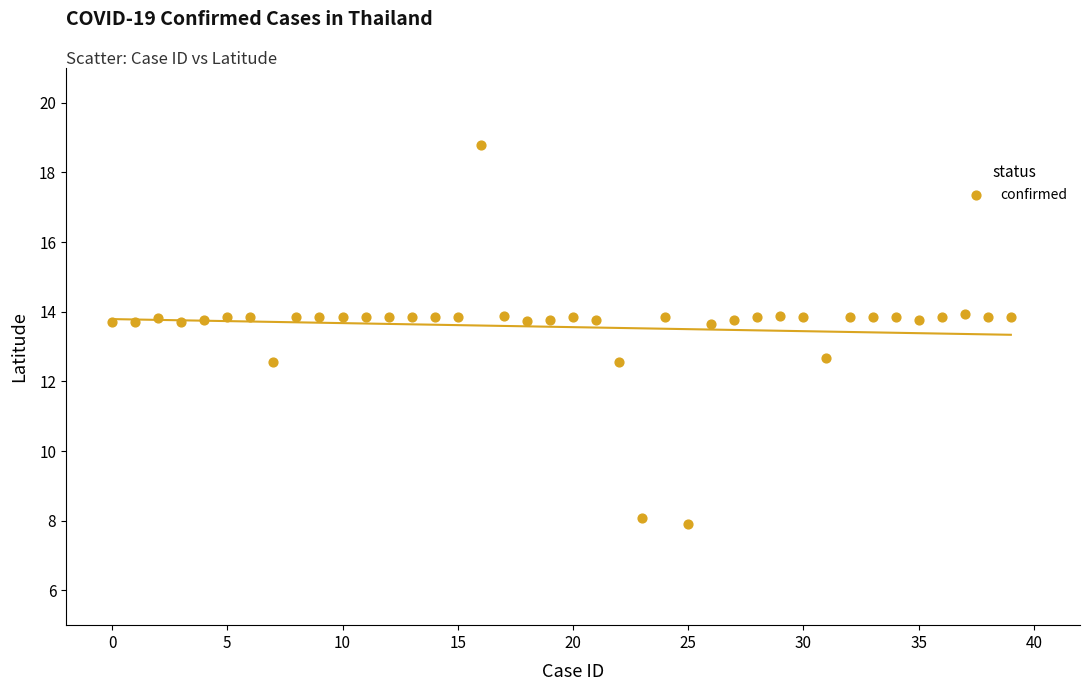

What is the range of Y values (max minus min)?

10.9